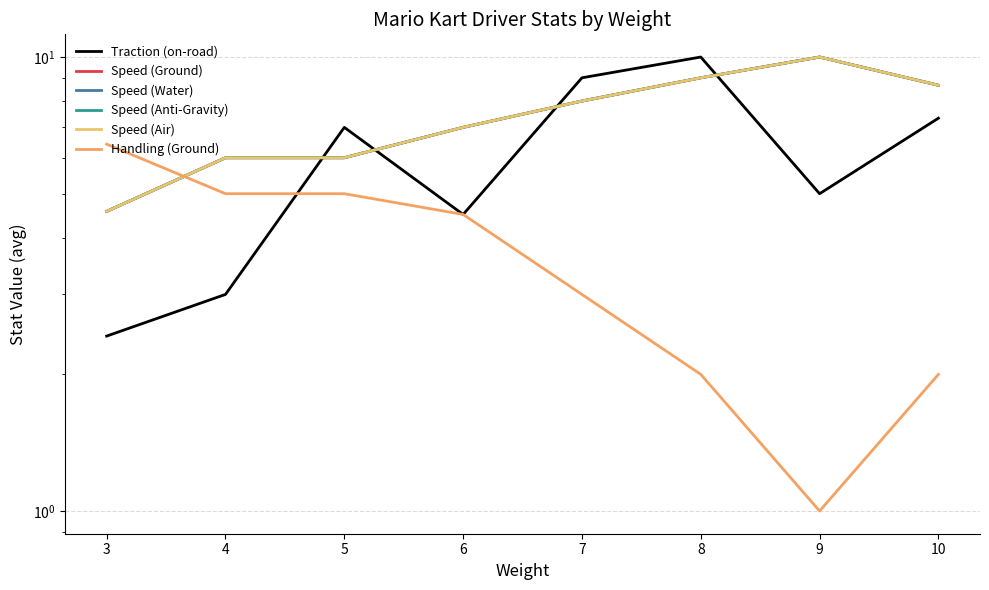

The Speed (Air) series shows 8.0 at 7. True or false?

True